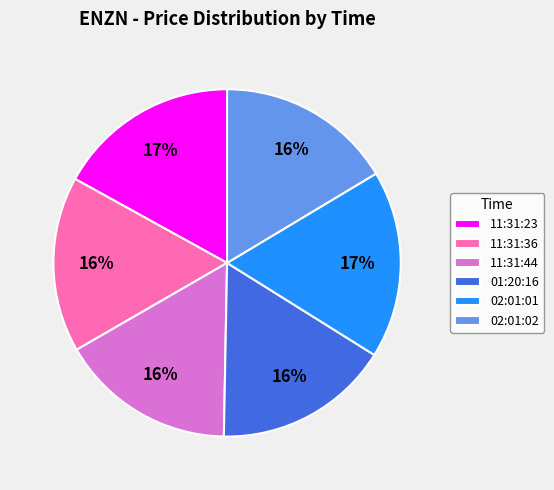

Do 02:01:01 and 11:31:44 together represent more than half of the pie?

No